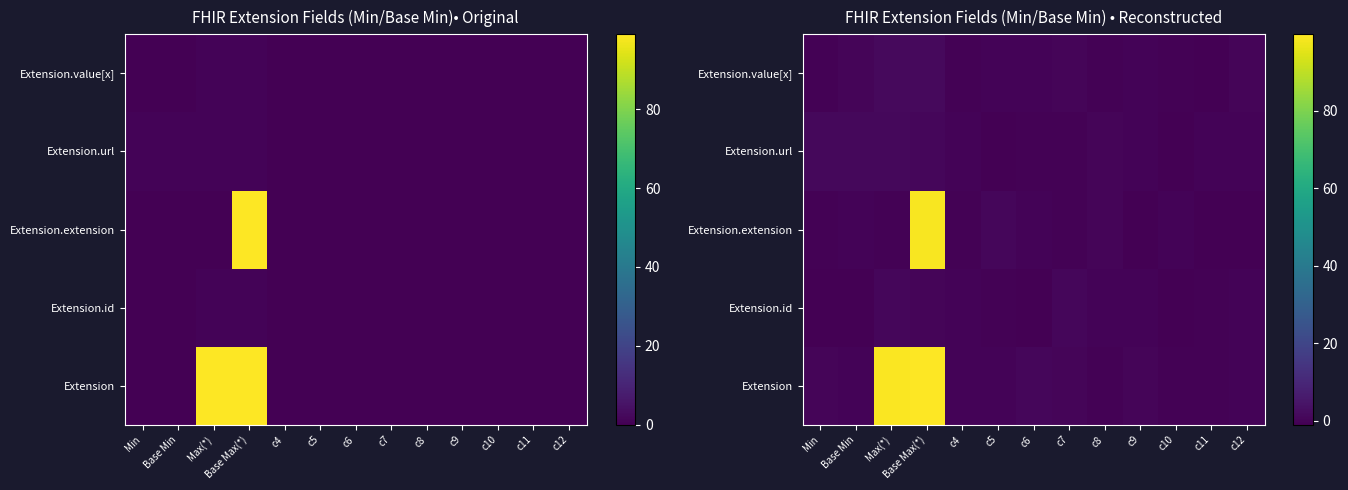

What is the spread (max minus min) of values at c6?

1.5